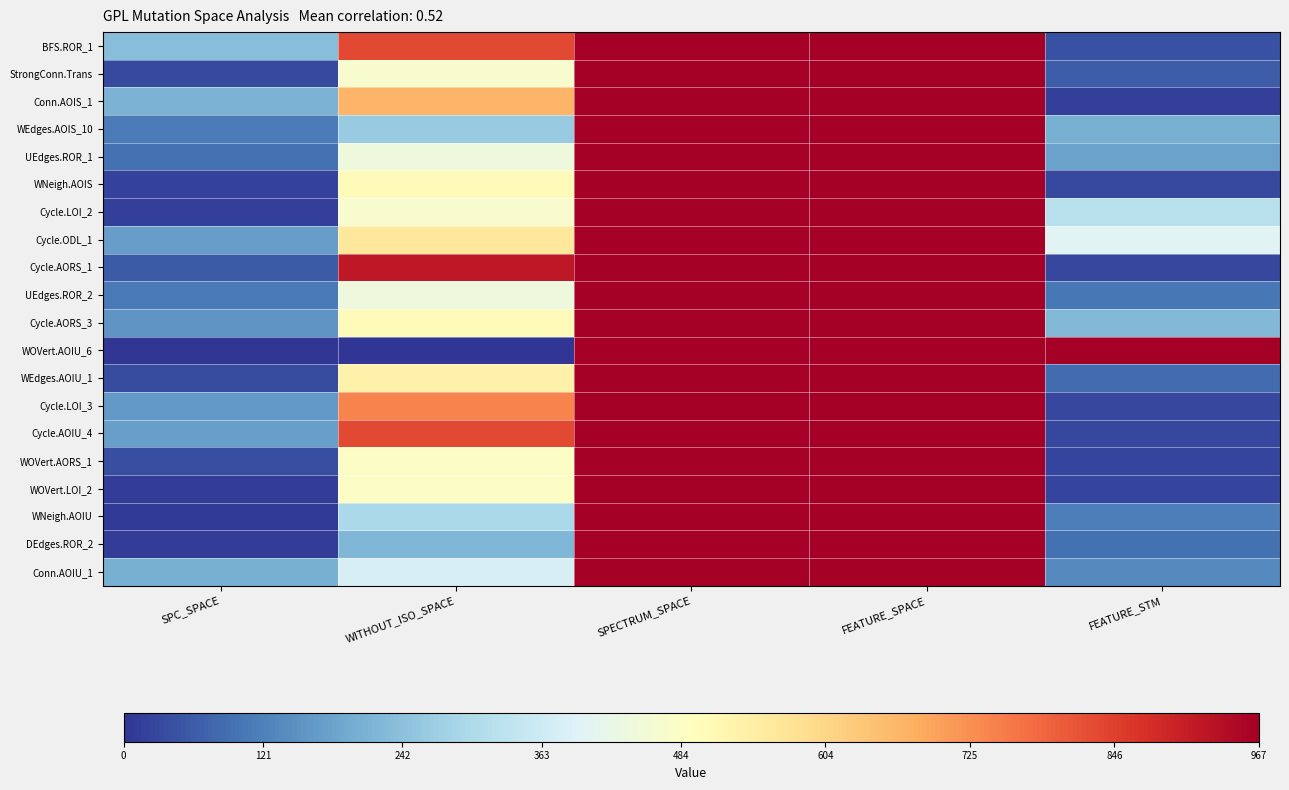

At which category is the sum across all series the highest?

SPECTRUM_SPACE